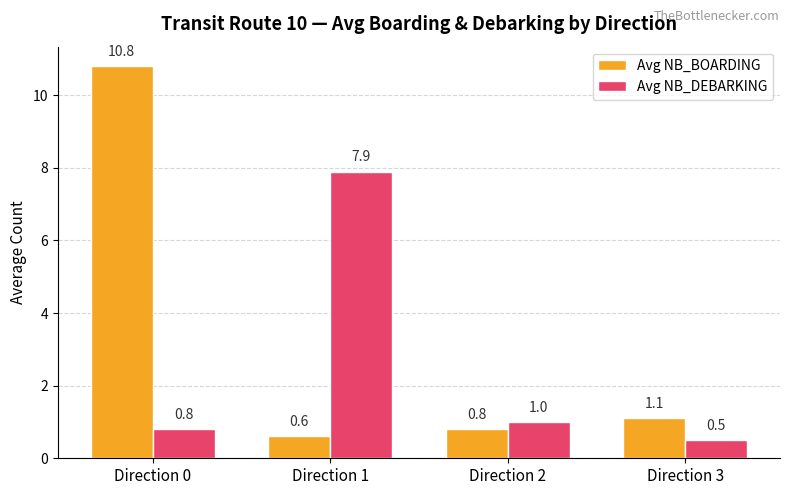

What is the sum of all Avg NB_BOARDING values?

13.3